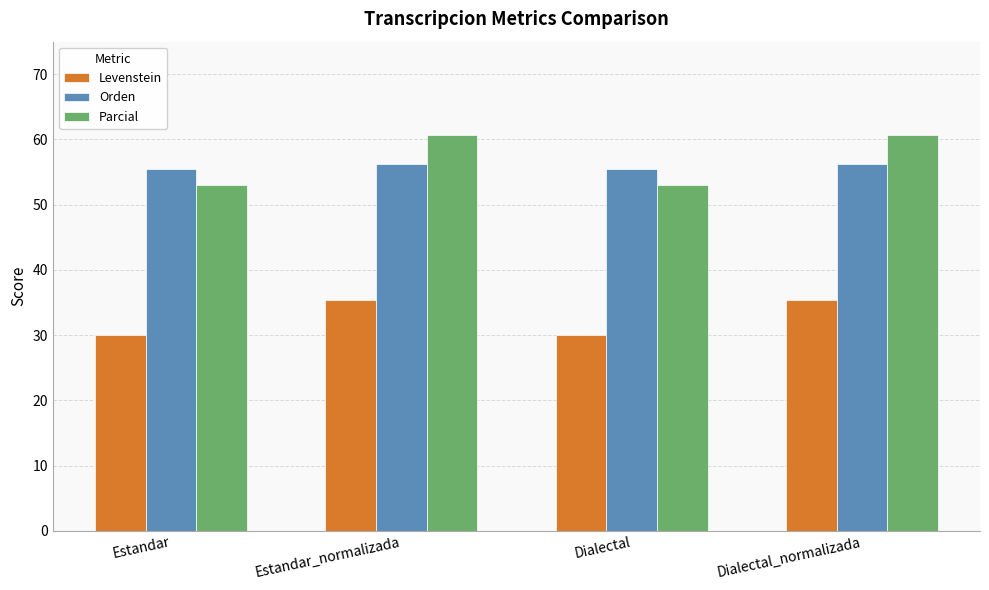

What is the spread (max minus min) of values at Dialectal_normalizada?

25.3